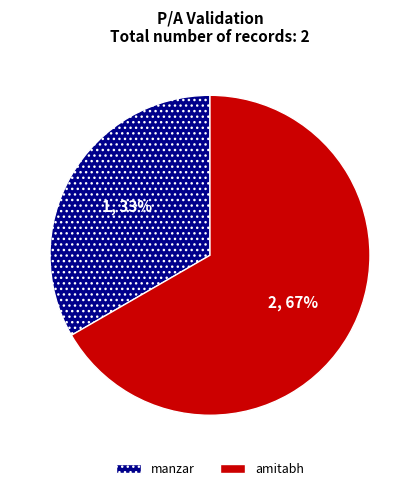

Count the number of slices in the pie.

2